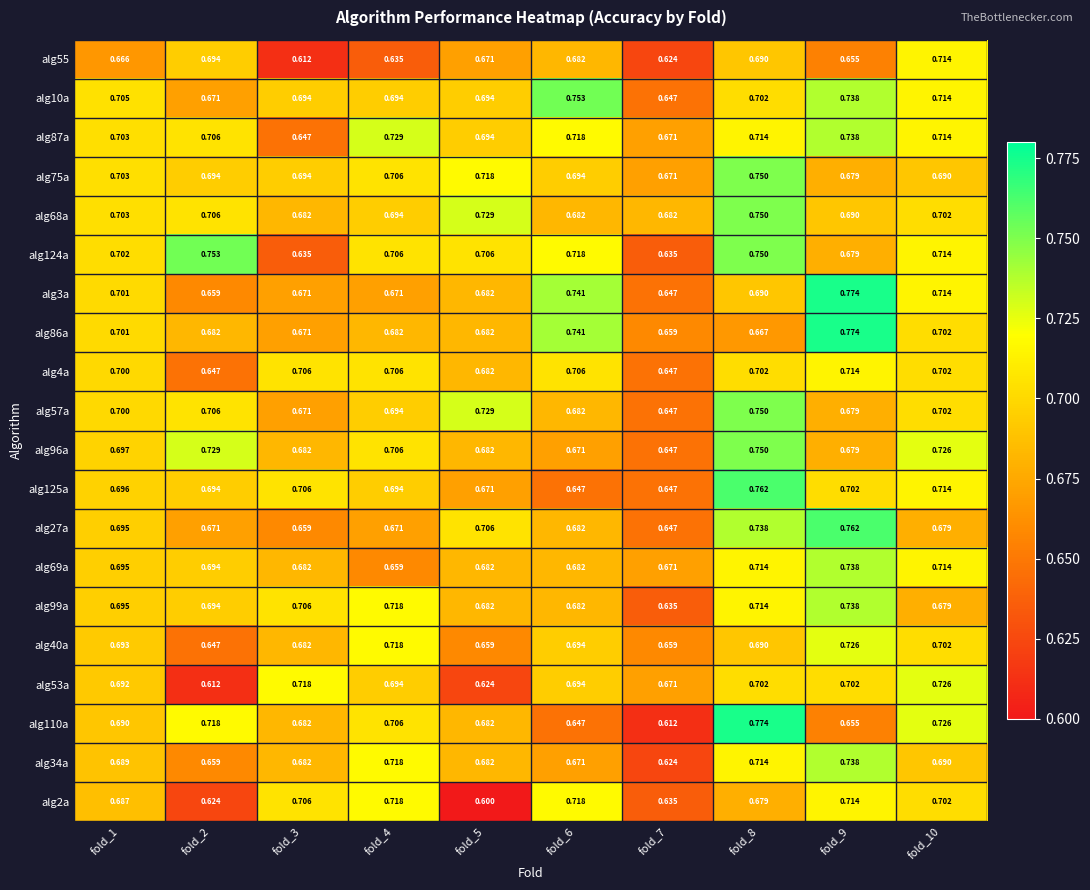

At which category does the chart reach its minimum across all series?

fold_5